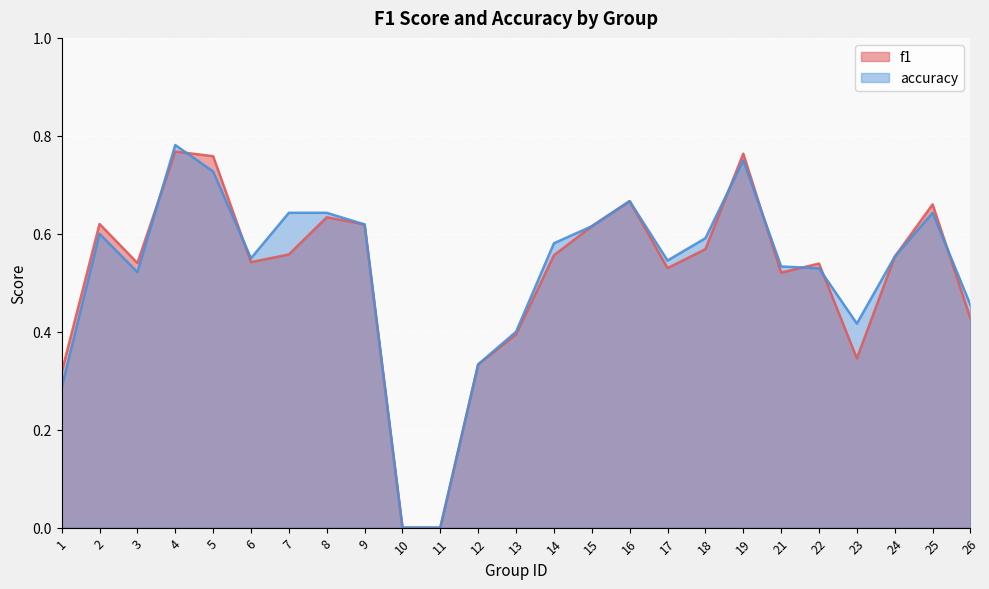

At how many categories does at least one series exceed 0?

23